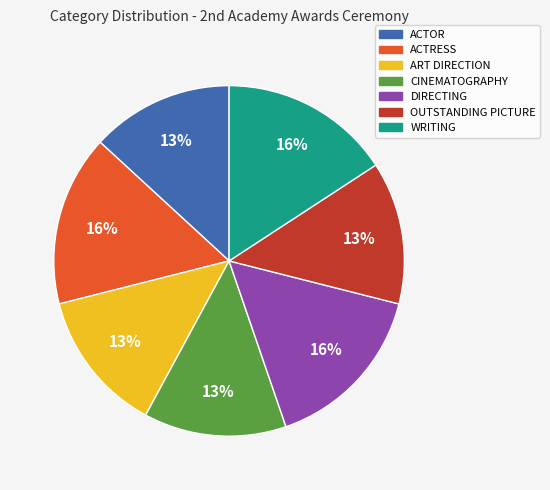

The DIRECTING slice represents 16% of the pie. True or false?

True